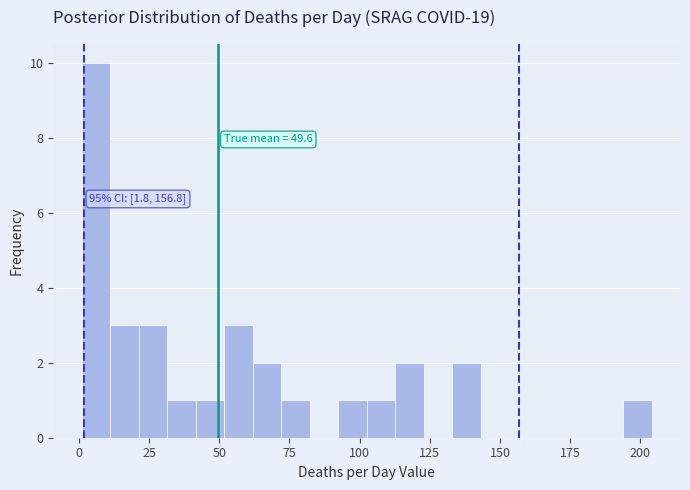

Read against the x-axis, roughly where is the centre of the tallest bar?

5